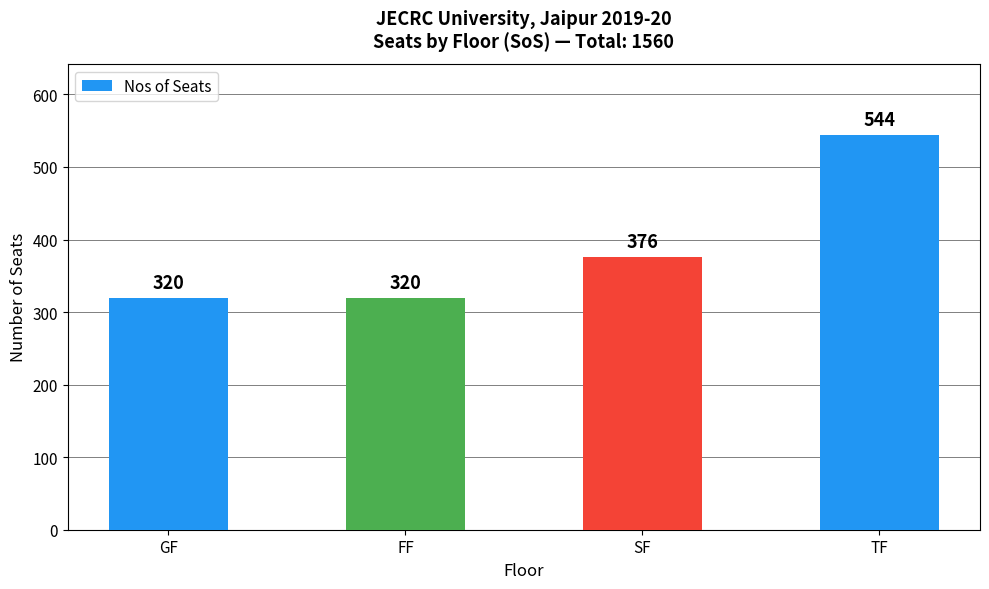

What is the sum of all values?

1560